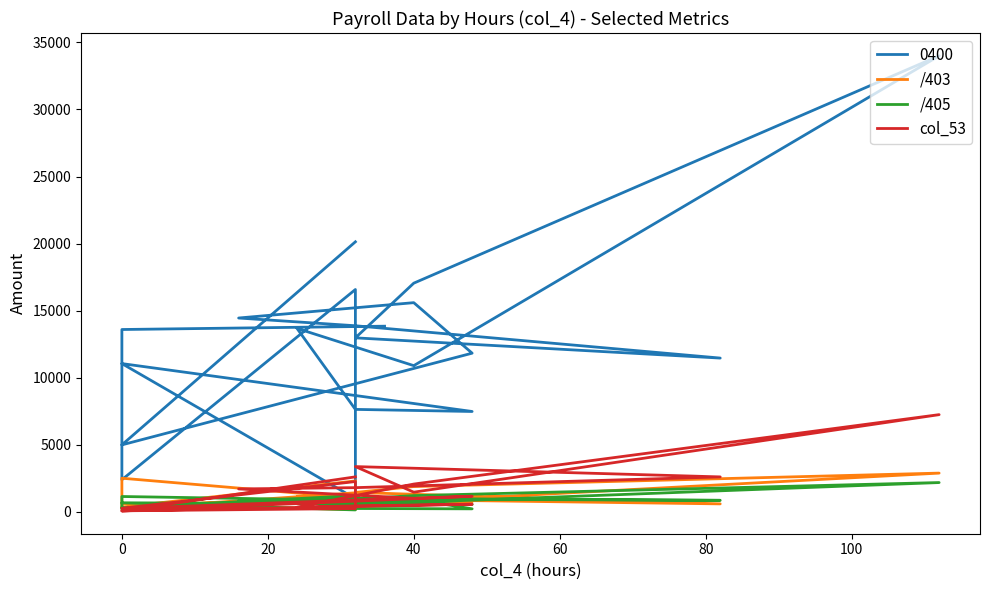

Which series ends up on top after the final intersection of /403 and /405?

/403